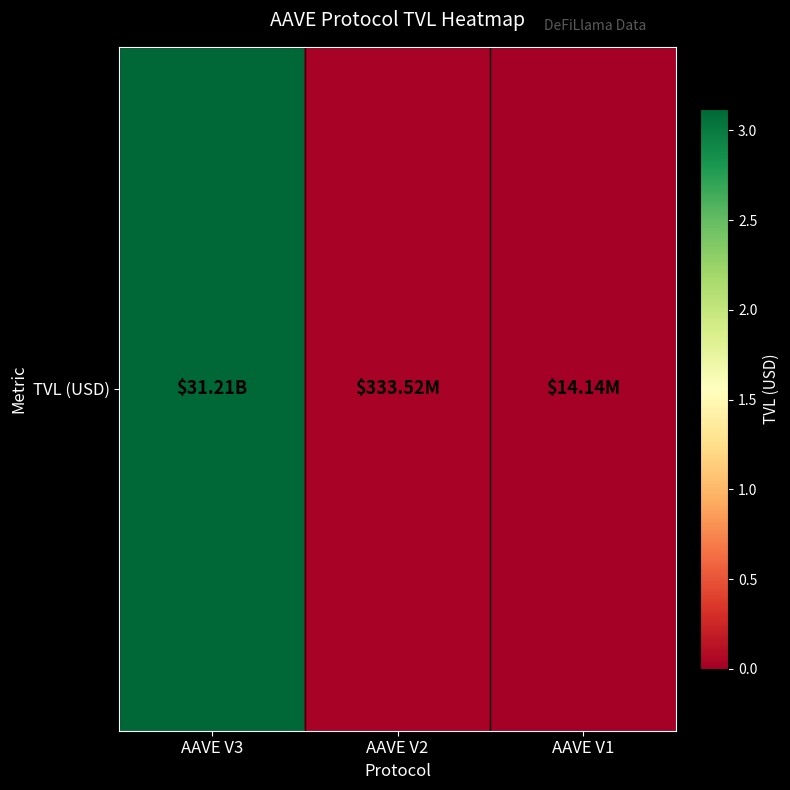

Where is the data nearest to the value 15613484565?

AAVE V2